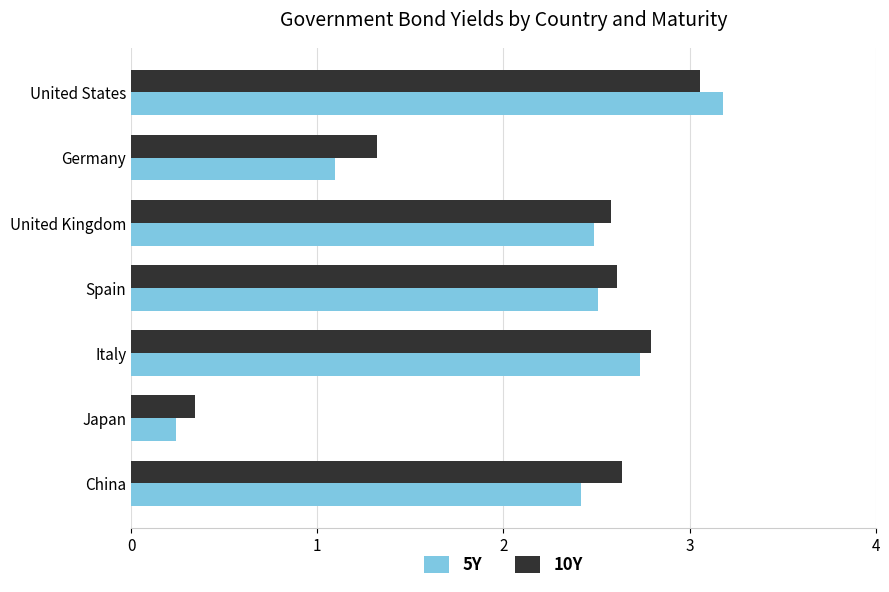

What is the difference between the maximum and minimum values in the 5Y series?

2.9